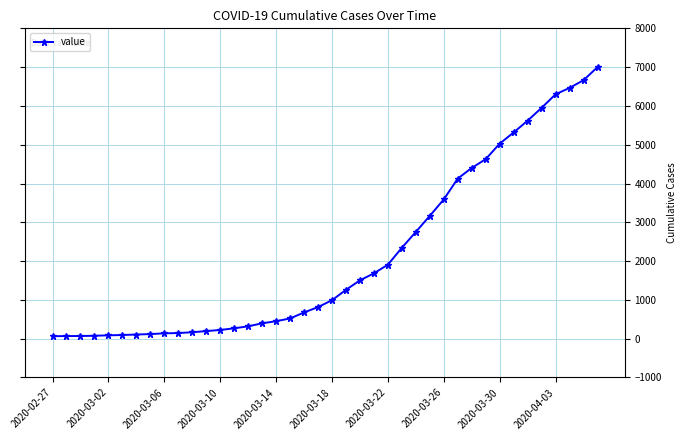

What is the difference between the maximum and minimum values?

6937